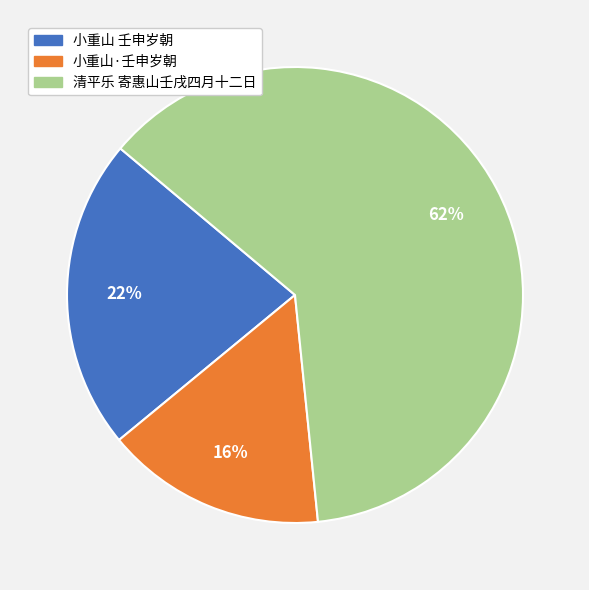

To the nearest percent, what is the difference between the 清平乐 寄惠山壬戌四月十二日 and 小重山 壬申岁朝 slice percentages?

40%